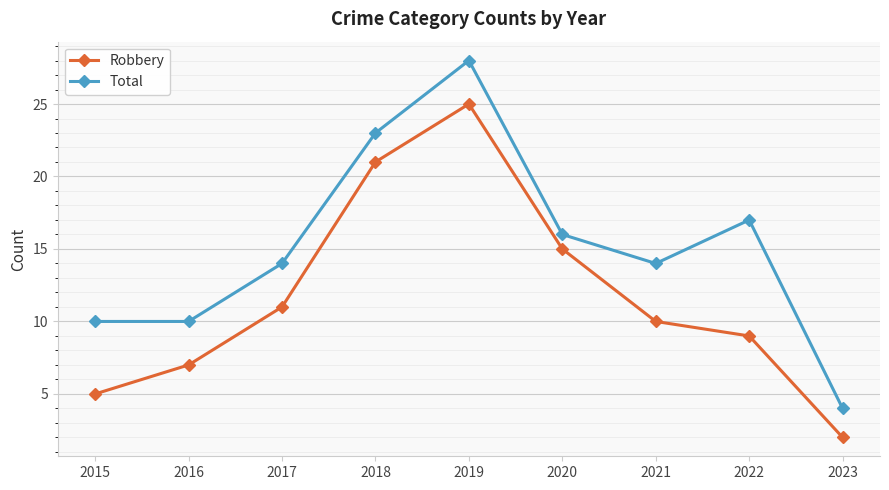

What is the smallest value displayed?

2